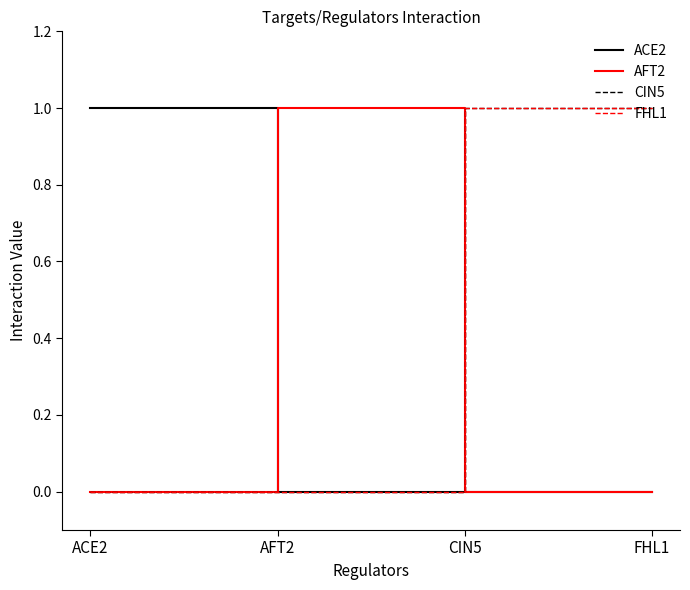

What is the label of the 2nd point from the right?

CIN5